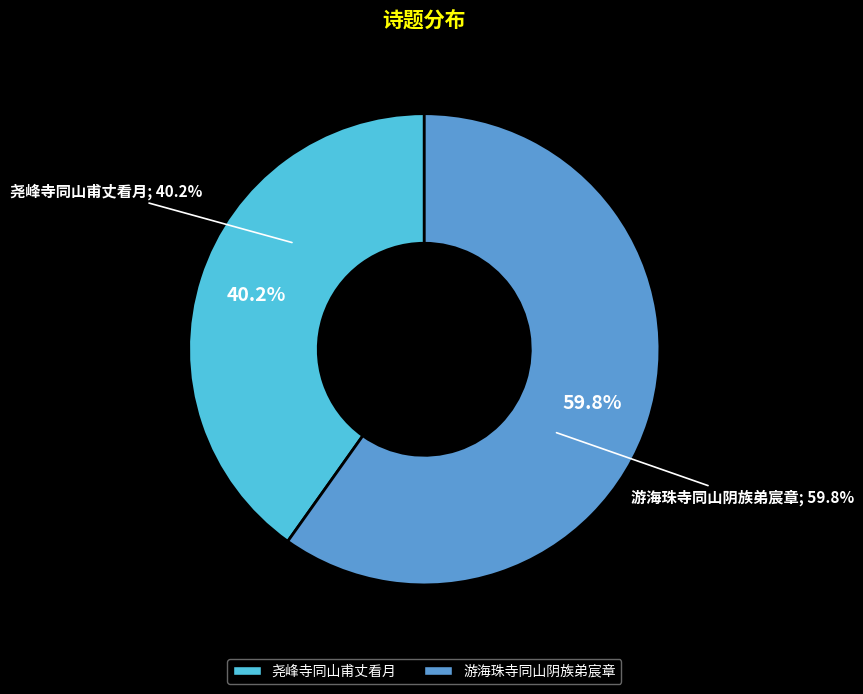

True or false: 游海珠寺同山阴族弟宸章 accounts for 49% of the total.

False